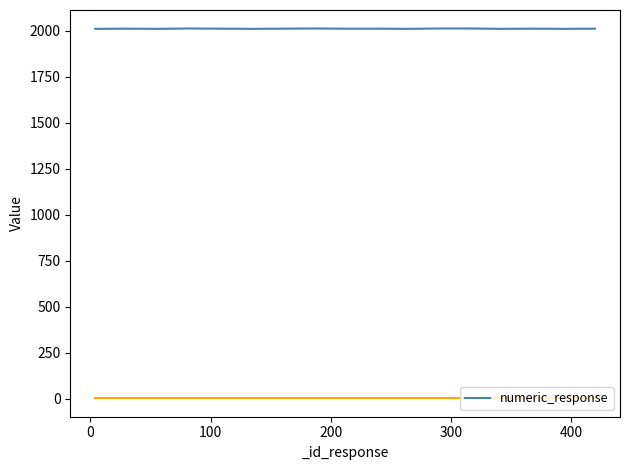

What is the greatest value displayed?

2012